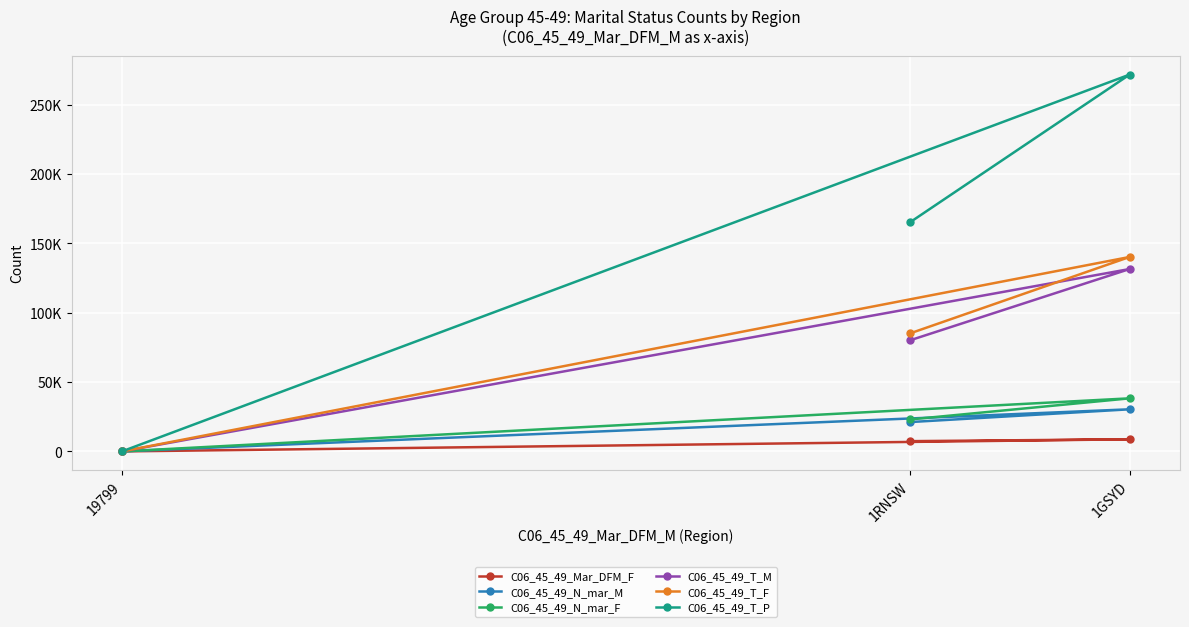

What is the average value of the C06_45_49_T_P series?

145650